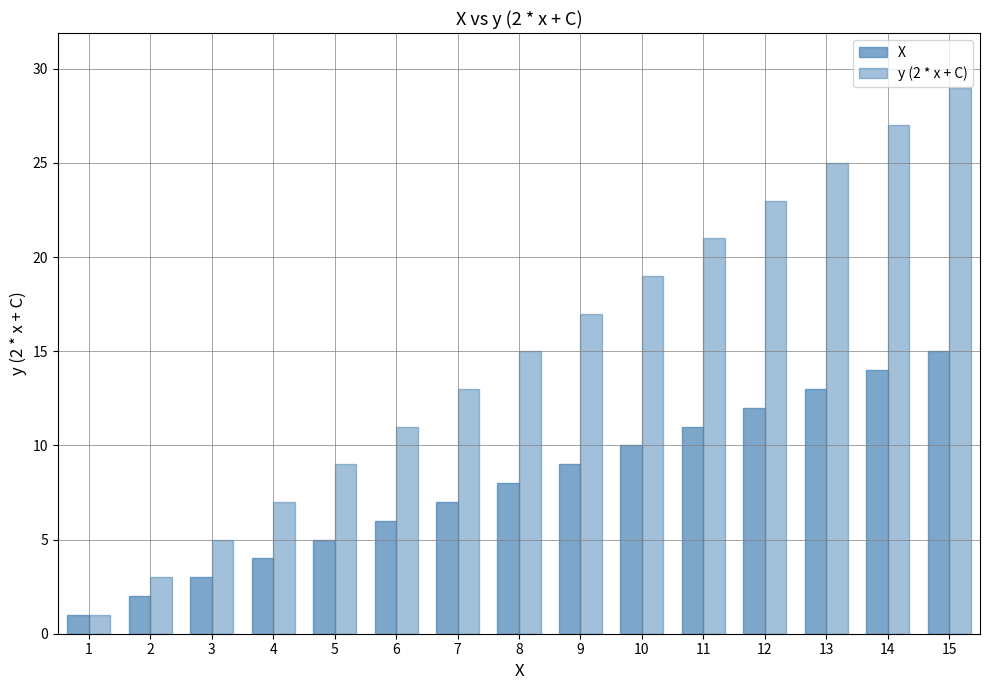

List the labels in order of X value, largest first.

15, 14, 13, 12, 11, 10, 9, 8, 7, 6, 5, 4, 3, 2, 1